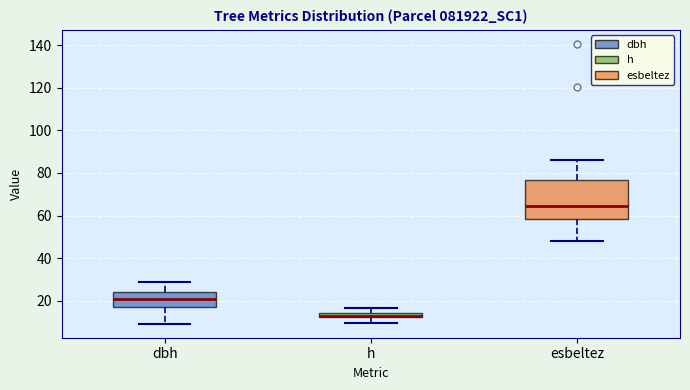

Comparing the boxes themselves (not the whiskers), which one is the tallest?

esbeltez